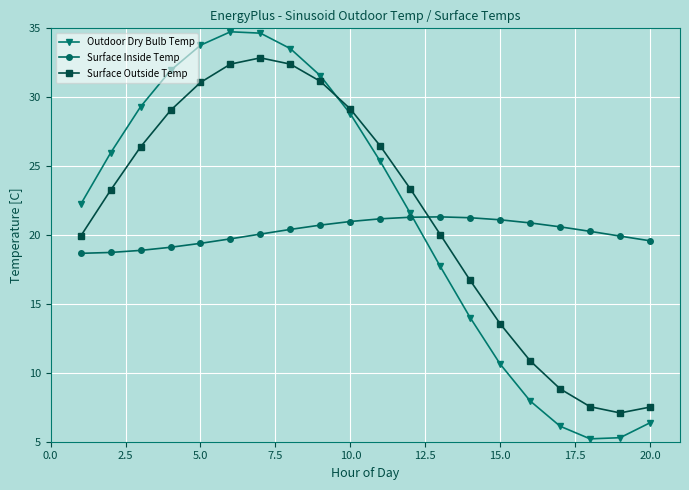

Which series has the largest range (max minus min)?

Outdoor Dry Bulb Temp